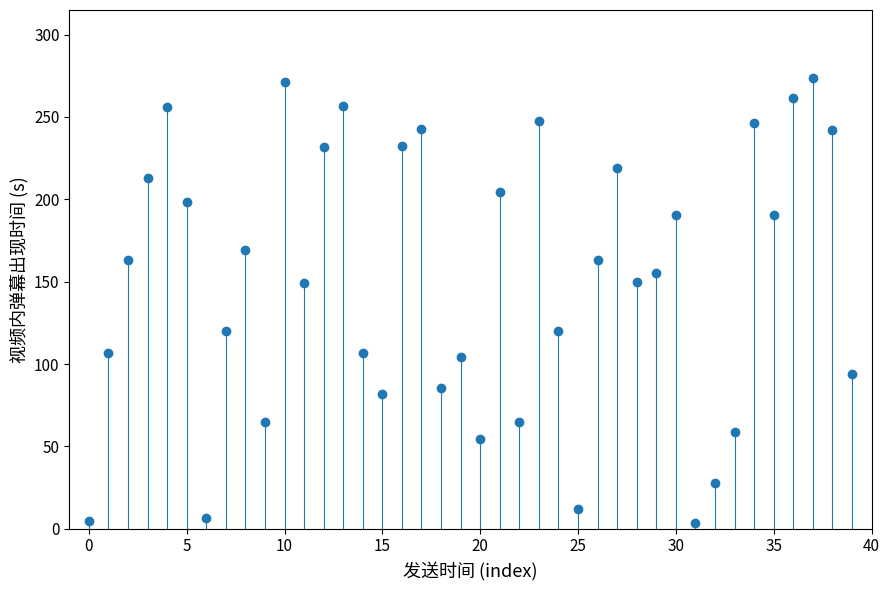

What is the range of Y values (max minus min)?

270.1